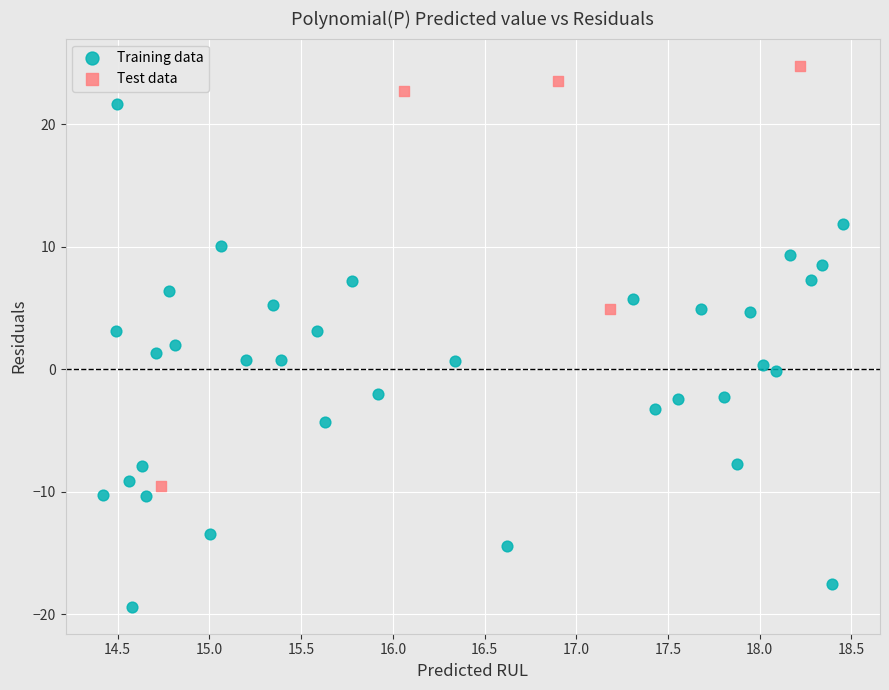

Which series contains the lowest Y value?

Training data